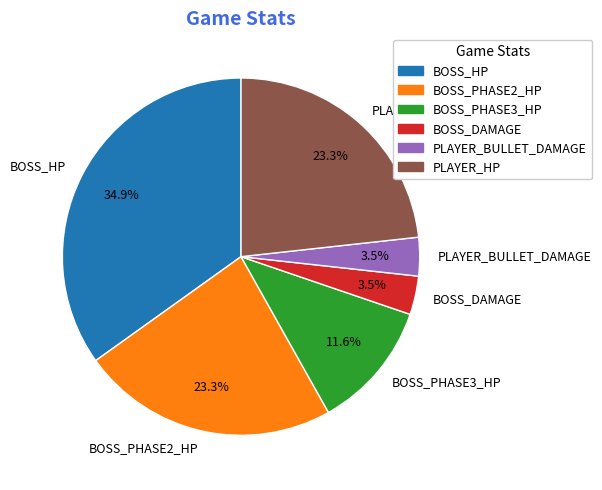

Is BOSS_HP the majority of the pie?

No